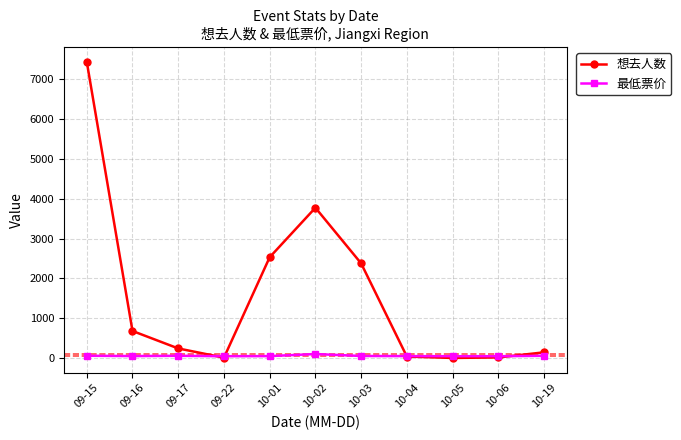

True or false: 想去人数 has more than 2 points higher than both neighbors.

False